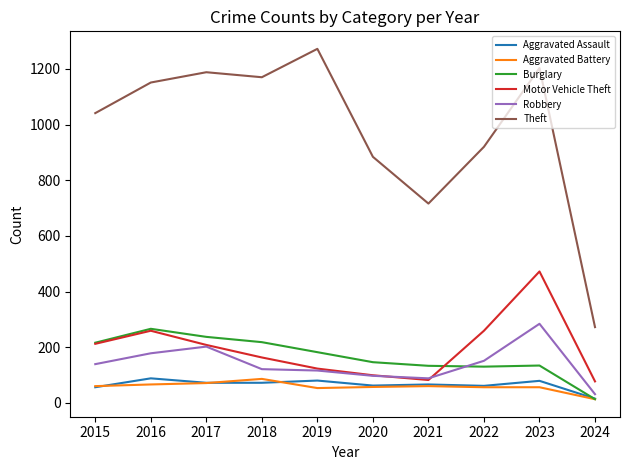

The Robbery series shows 129 at 2023. True or false?

False